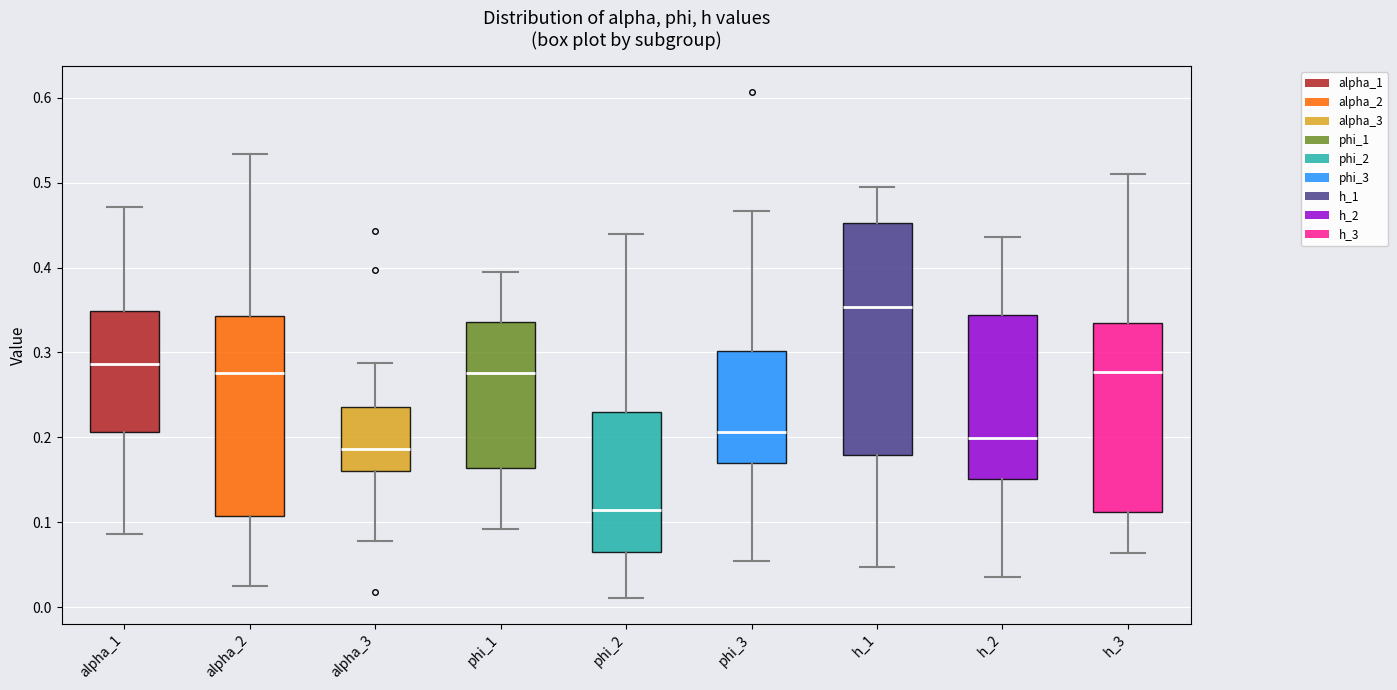

Comparing the boxes themselves (not the whiskers), which one is the tallest?

h_1